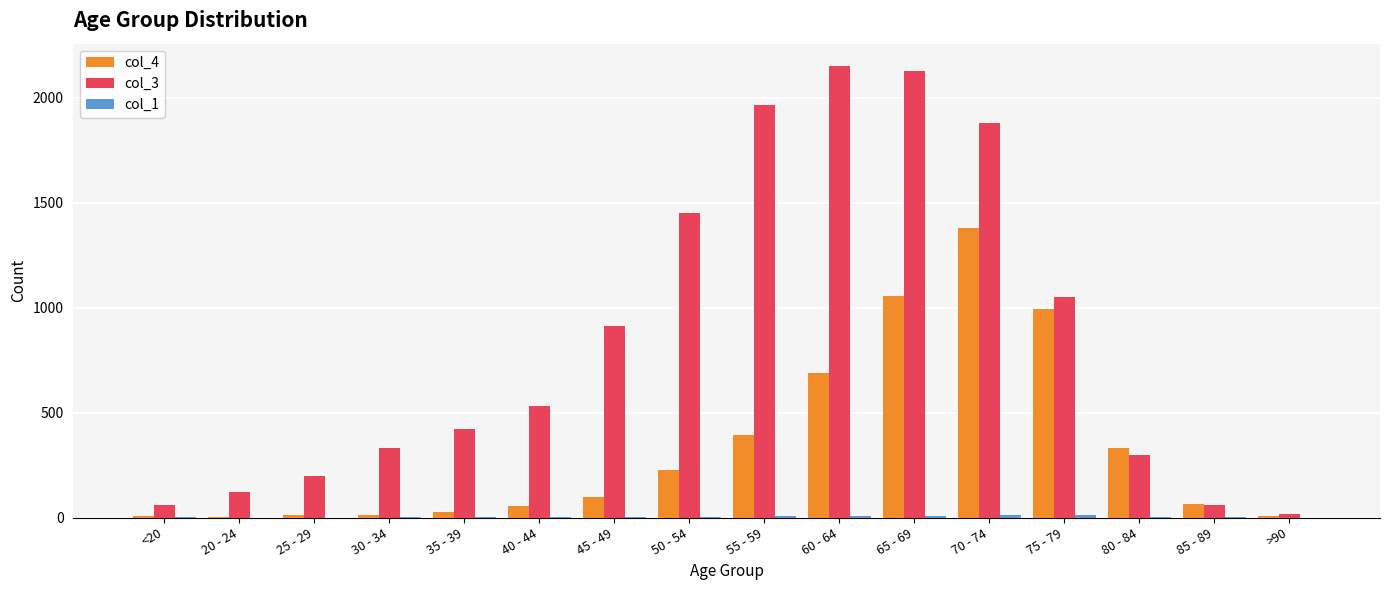

What is the greatest value displayed?

2151